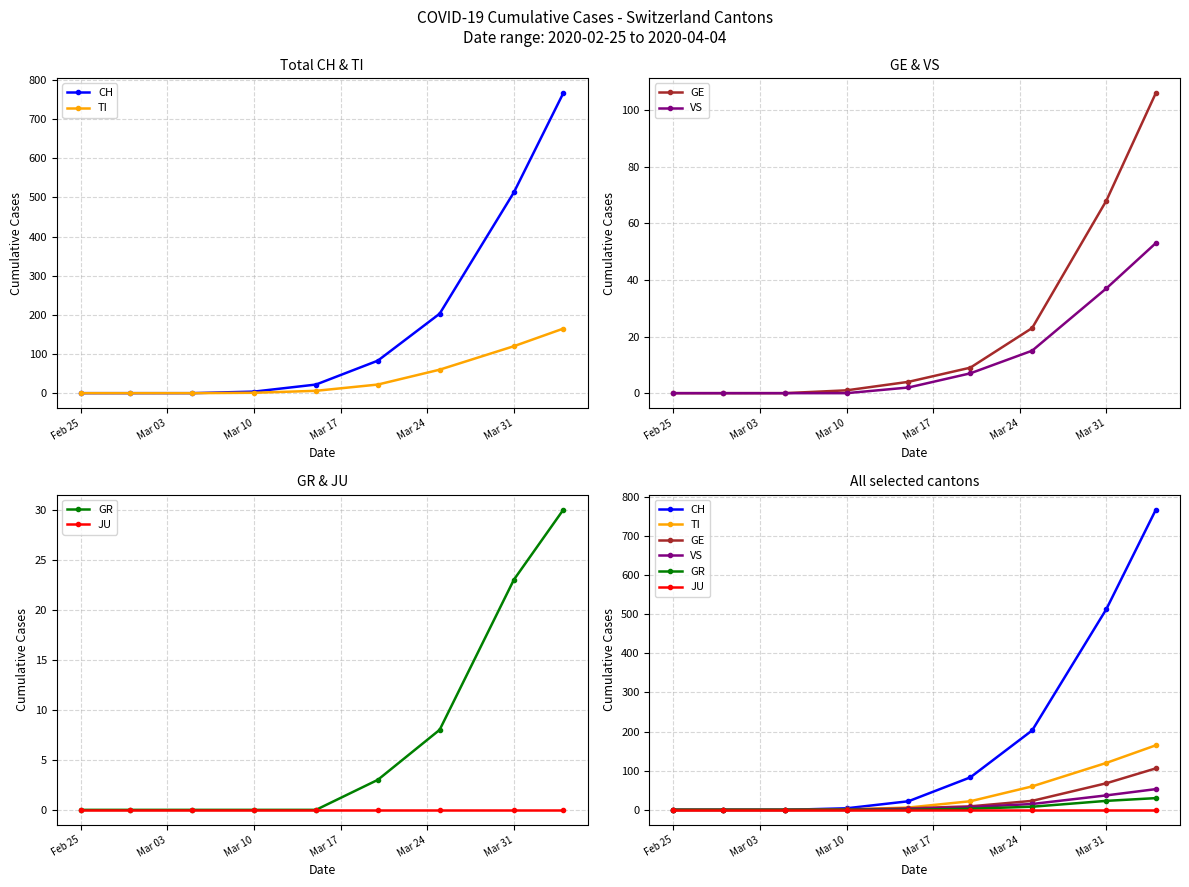

Does the chart display data point markers on the line(s)?

Yes